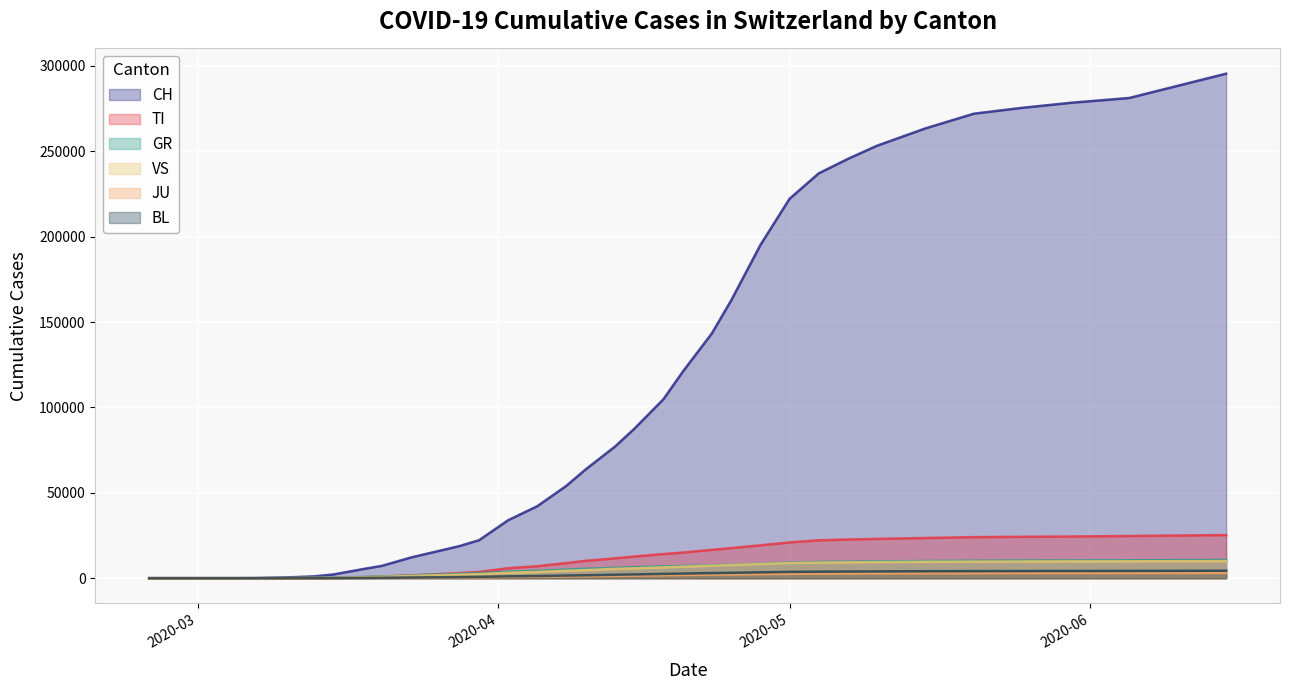

At which label is GR closest to 5324?

2020-04-10